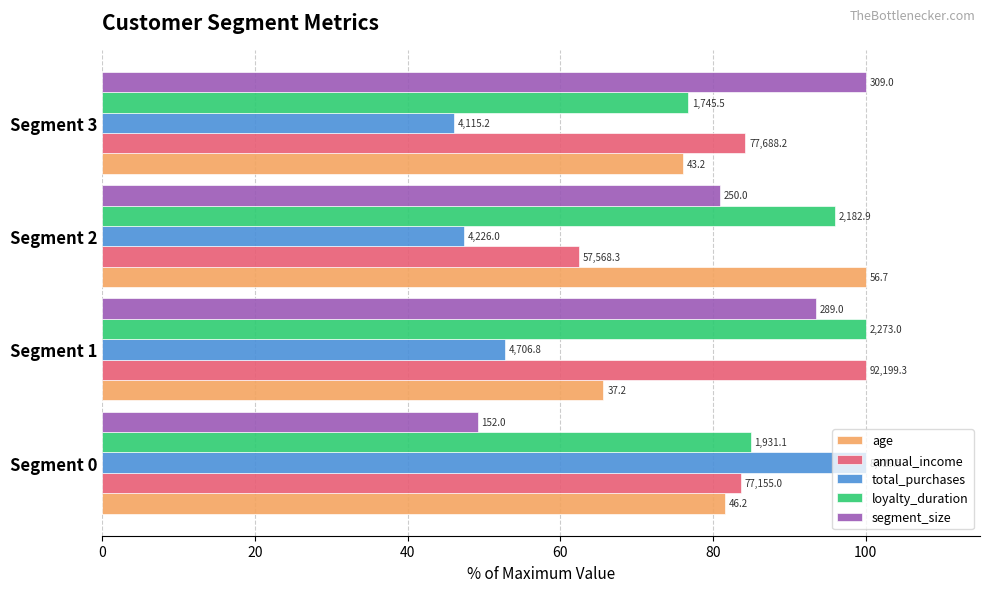

What are all the series names shown in the legend?

age, annual_income, total_purchases, loyalty_duration, segment_size